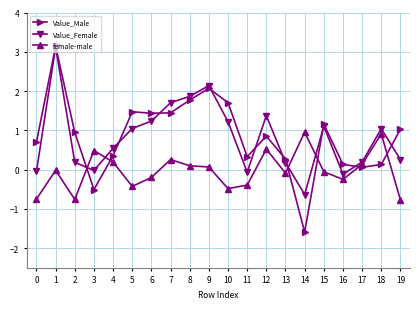

How many distinct data groups are displayed?

3